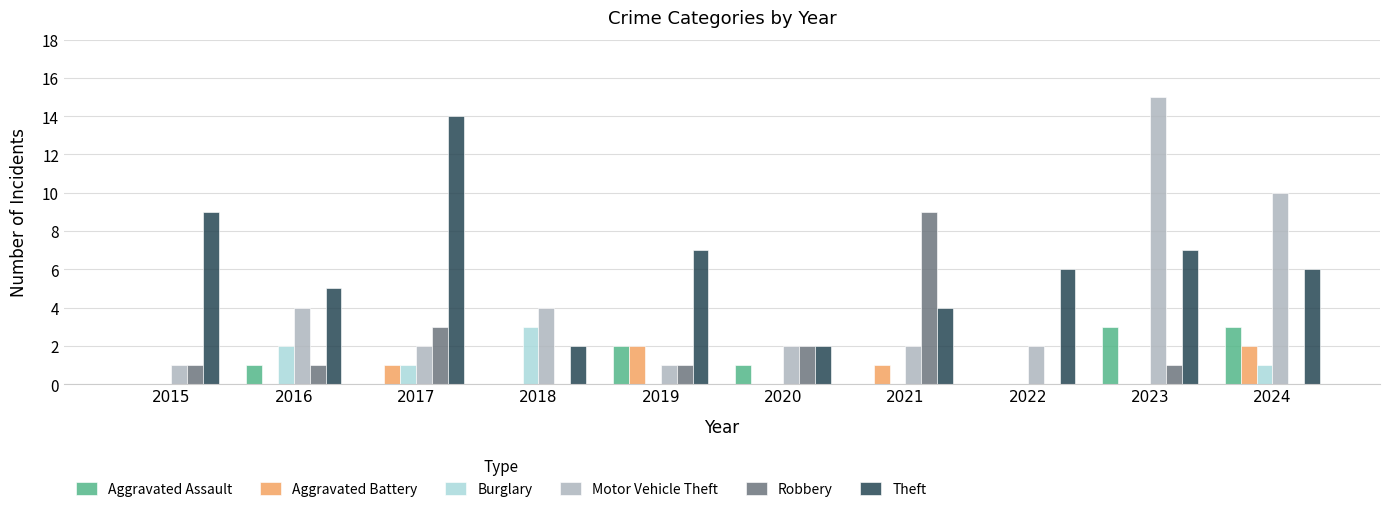

Reading left to right, transcribe all the data shown in this chart.

Aggravated Assault: 2015=0	2016=1	2017=0	2018=0	2019=2	2020=1	2021=0	2022=0	2023=3	2024=3
Aggravated Battery: 2015=0	2016=0	2017=1	2018=0	2019=2	2020=0	2021=1	2022=0	2023=0	2024=2
Burglary: 2015=0	2016=2	2017=1	2018=3	2019=0	2020=0	2021=0	2022=0	2023=0	2024=1
Motor Vehicle Theft: 2015=1	2016=4	2017=2	2018=4	2019=1	2020=2	2021=2	2022=2	2023=15	2024=10
Robbery: 2015=1	2016=1	2017=3	2018=0	2019=1	2020=2	2021=9	2022=0	2023=1	2024=0
Theft: 2015=9	2016=5	2017=14	2018=2	2019=7	2020=2	2021=4	2022=6	2023=7	2024=6